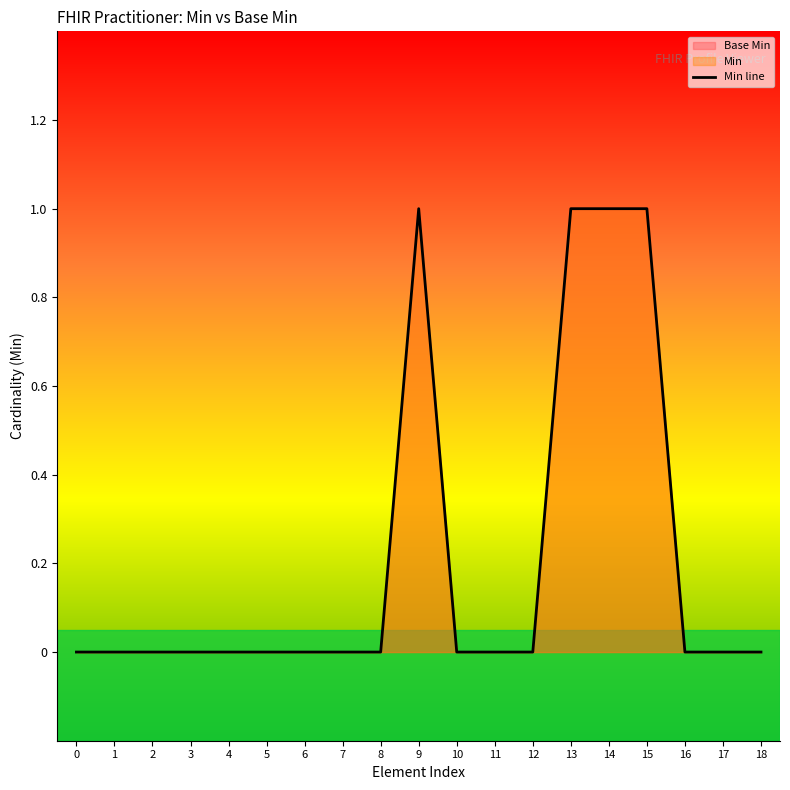

The value at 8 is 0. True or false?

True